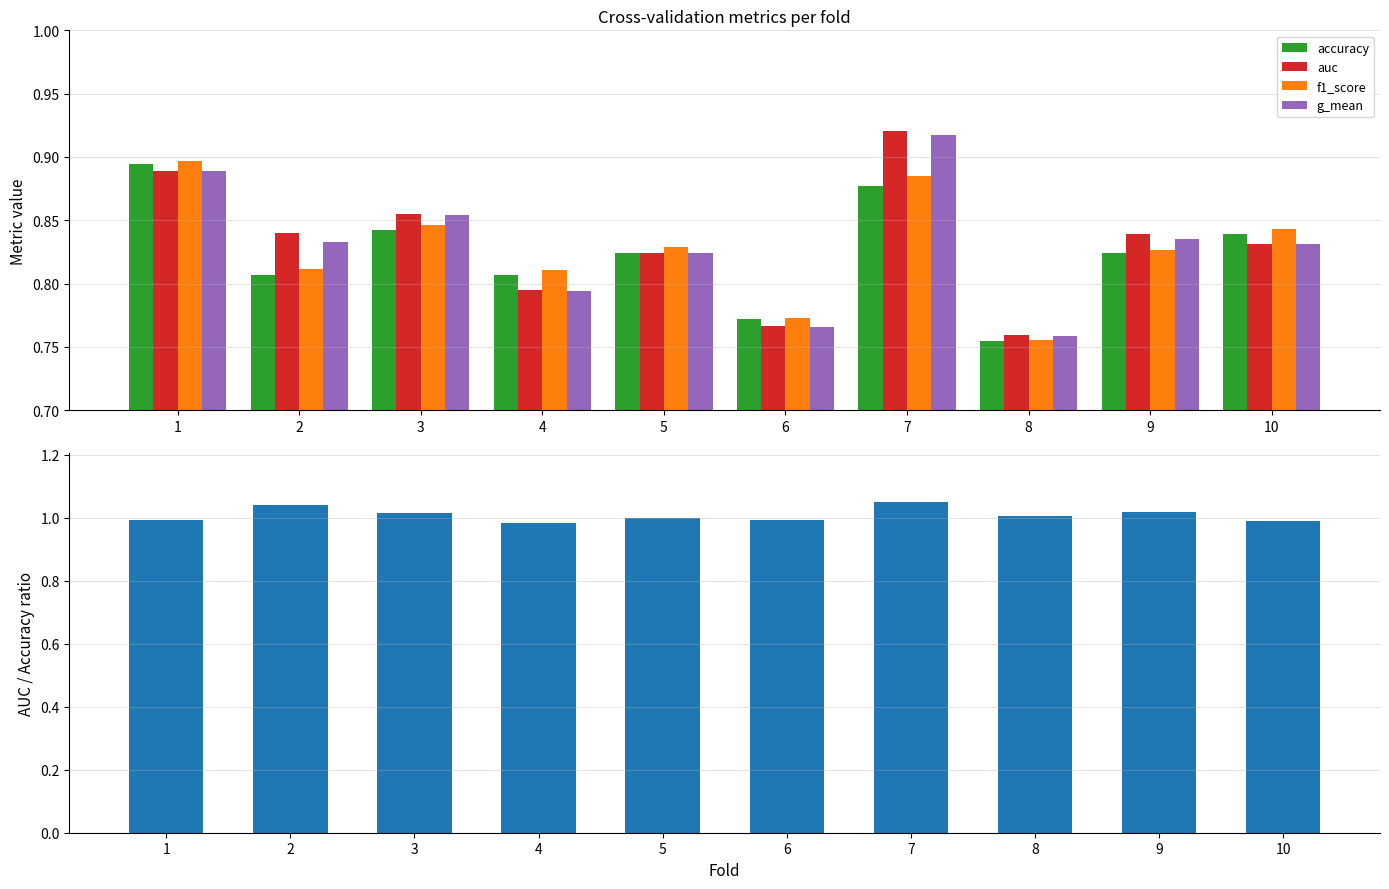

What is the difference between the maximum and minimum values in the g_mean series?

0.2